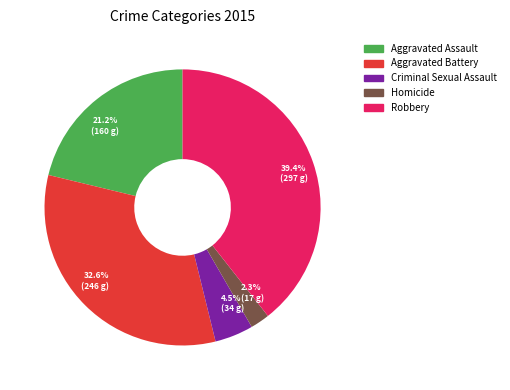

Is it true that Aggravated Assault is 29% of the pie?

False